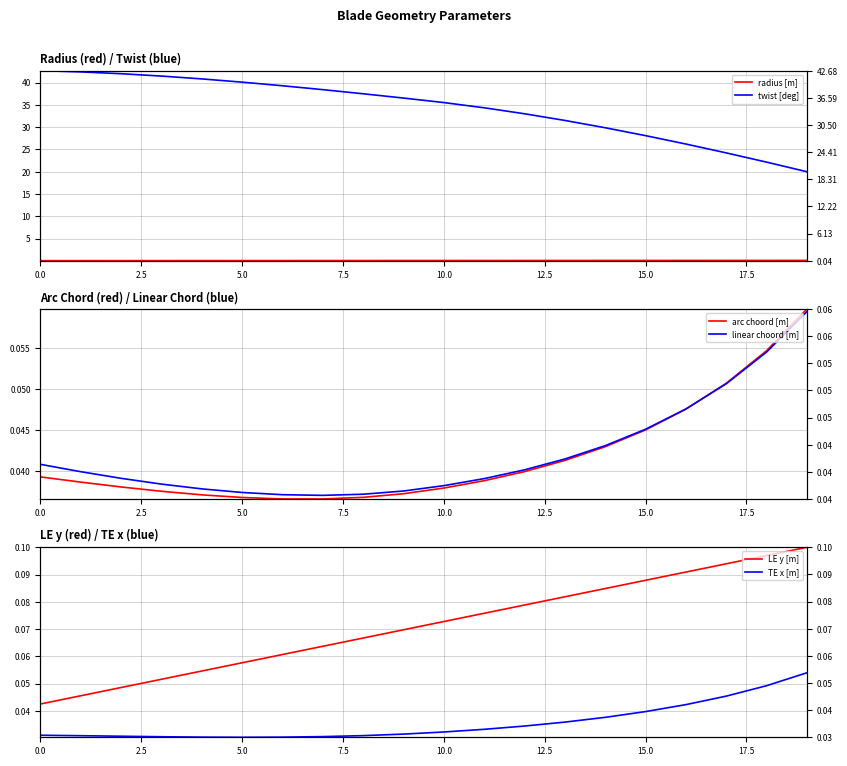

How many distinct data groups are displayed?

6